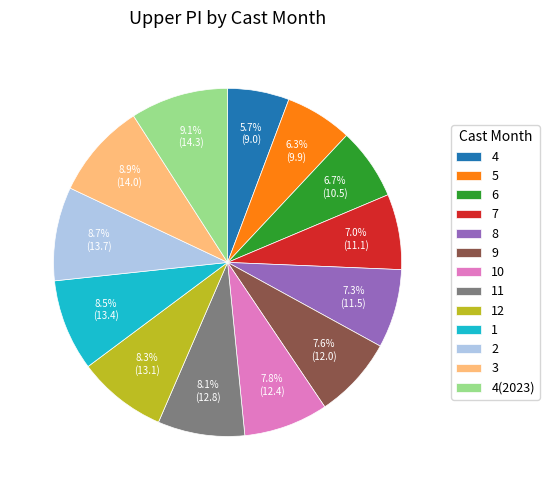

Do 6 and 2 together represent more than half of the pie?

No